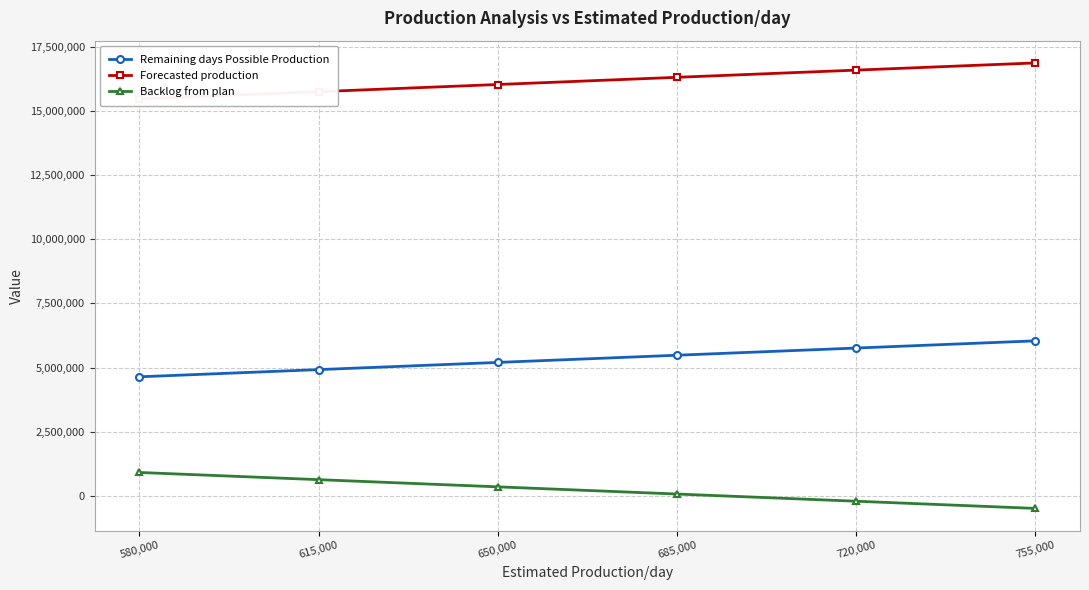

What is the value of the Remaining days Possible Production point at the 4th from the left?

5480000